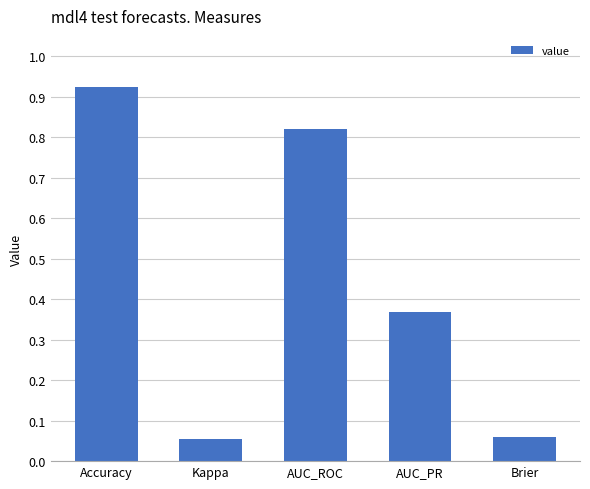

True or false: the data shows 0.2 at AUC_PR.

False